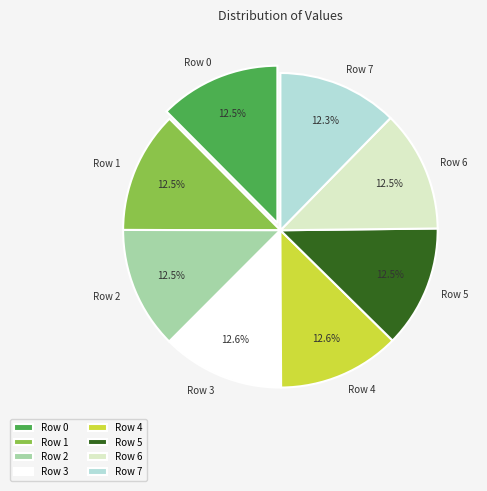

To the nearest percent, what is the combined percentage of Row 3 and Row 2?

25%